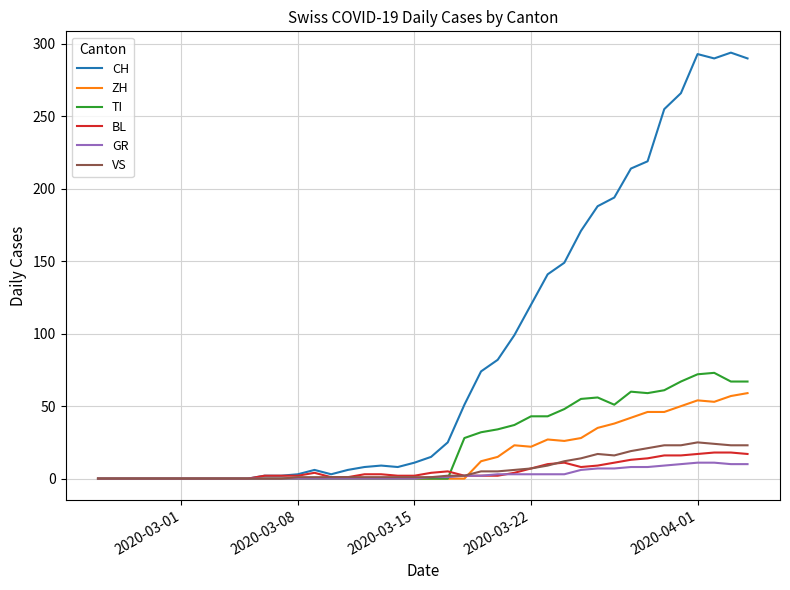

Which series has the largest total across all categories?

CH